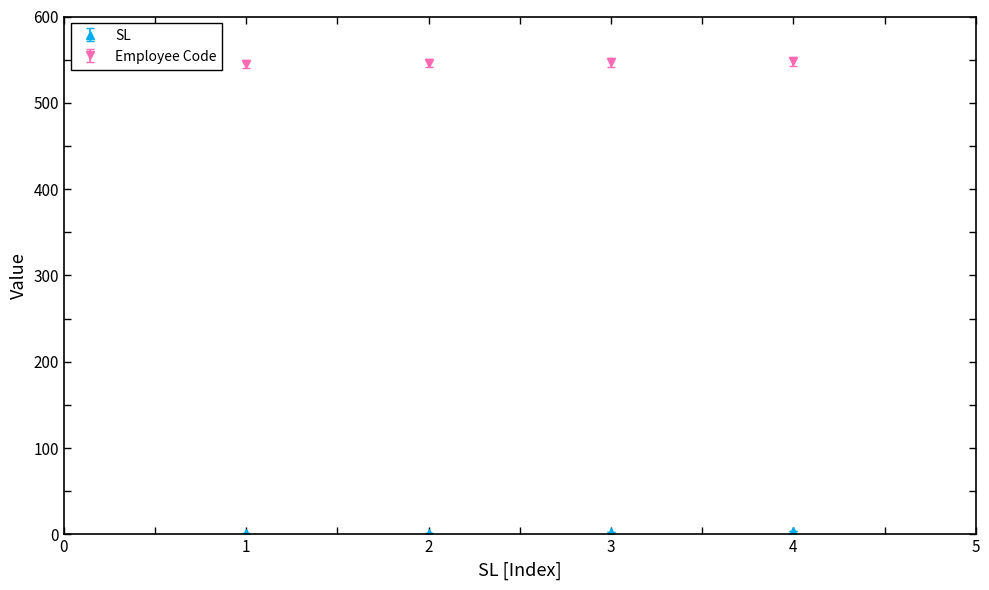

The value of Employee Code at 3 is 834. True or false?

False